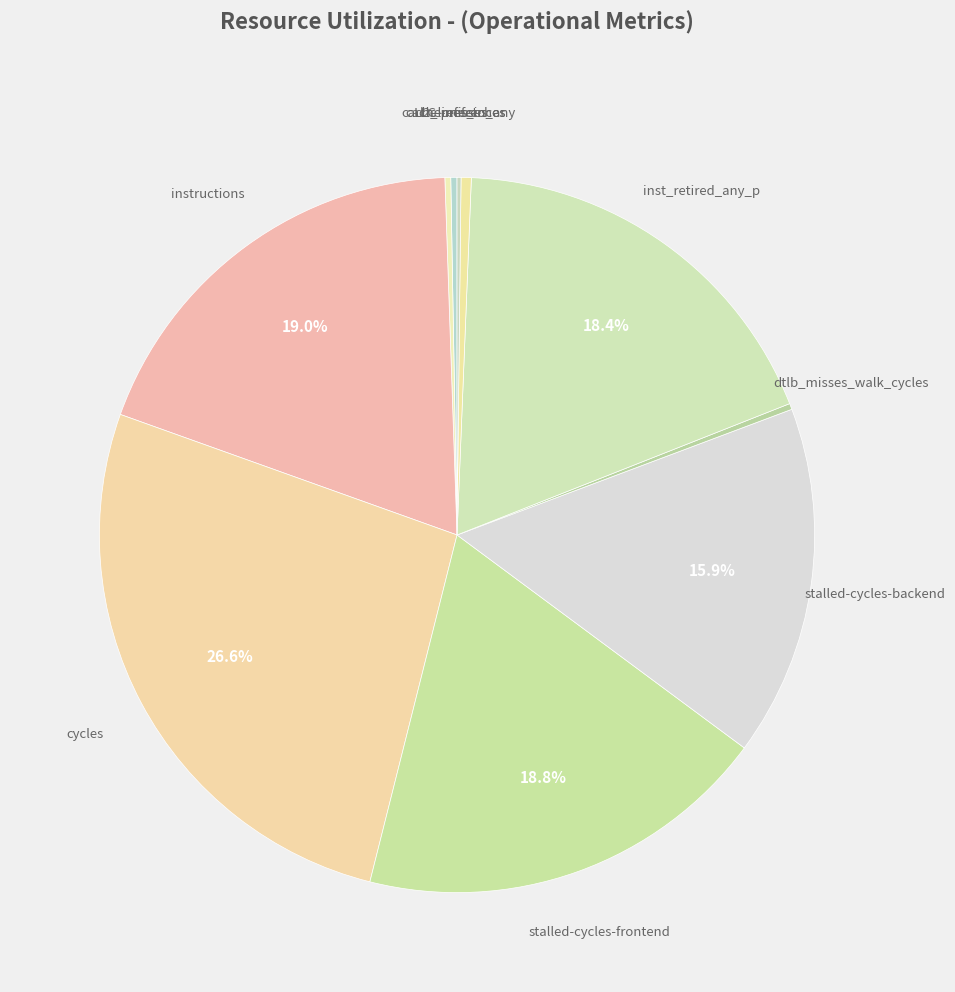

Which slice is the largest?

cycles